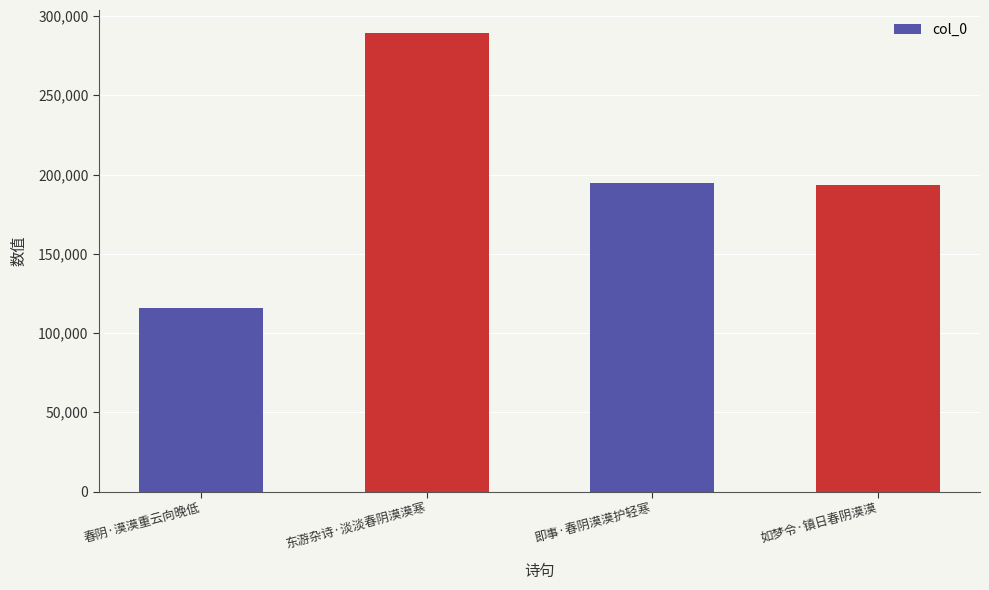

What is the smallest value displayed?

116034